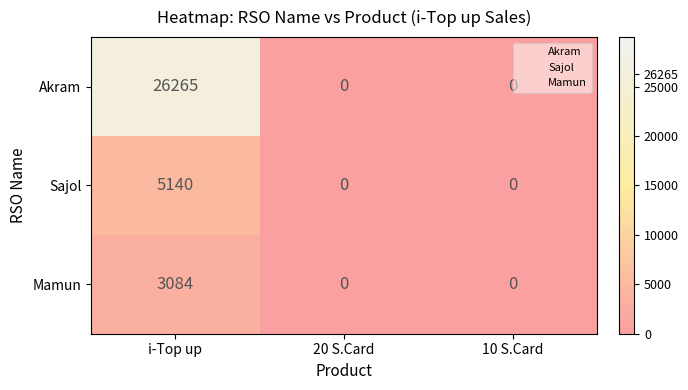

Which series has the largest total across all categories?

Akram